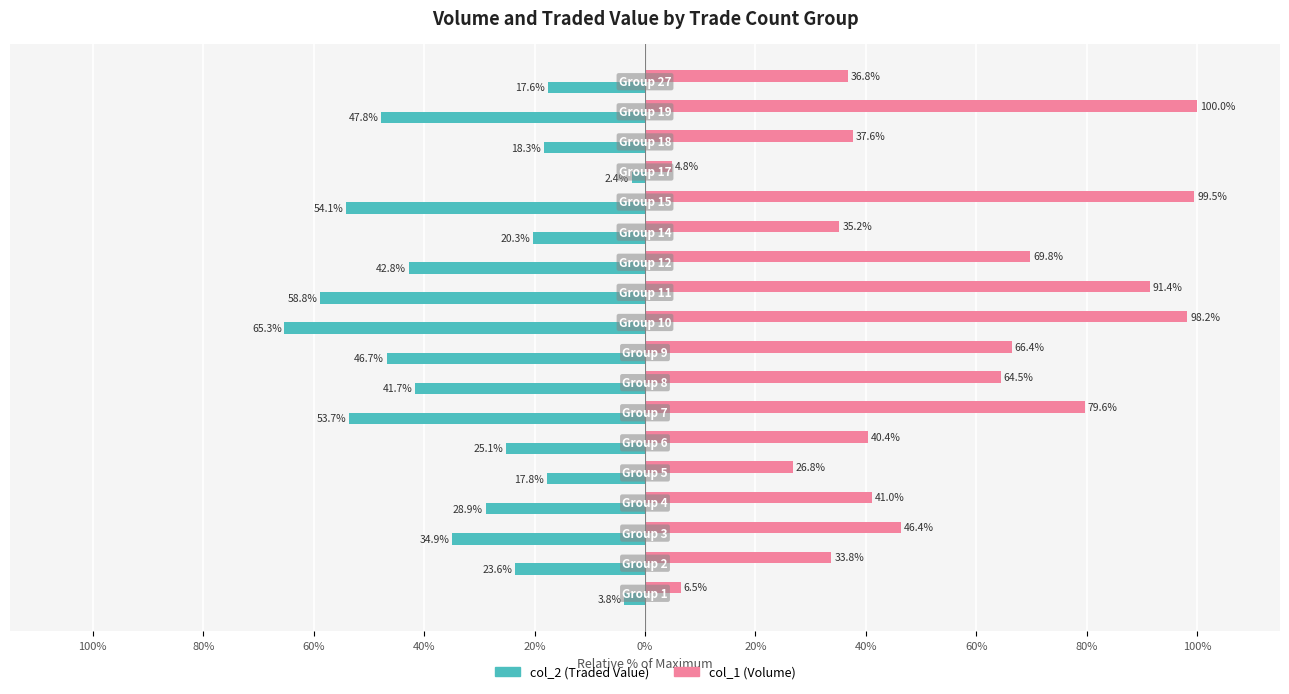

What are all the series names shown in the legend?

col_2 (Traded Value), col_1 (Volume)